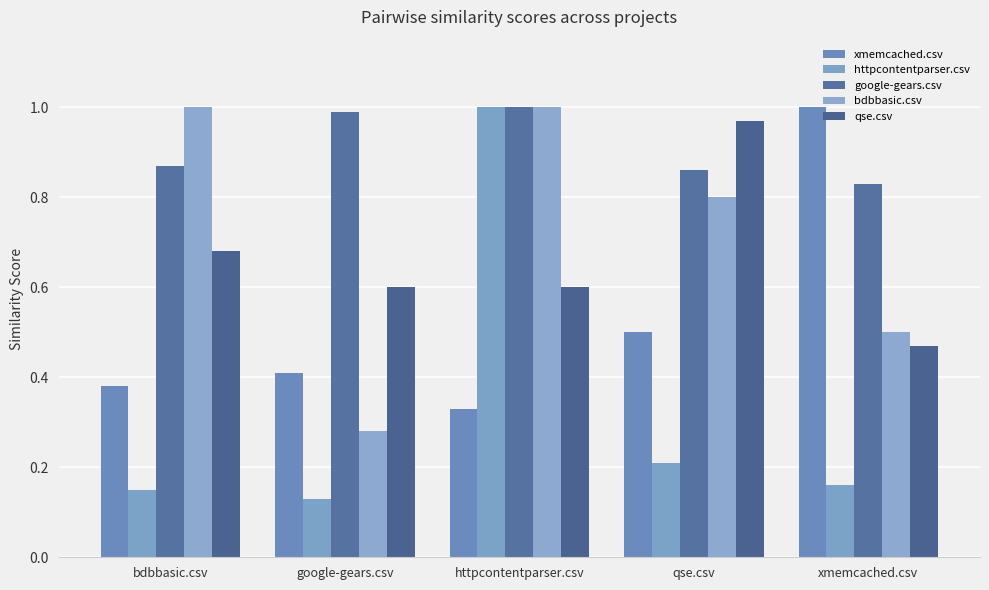

At how many categories does at least one series exceed 0?

5